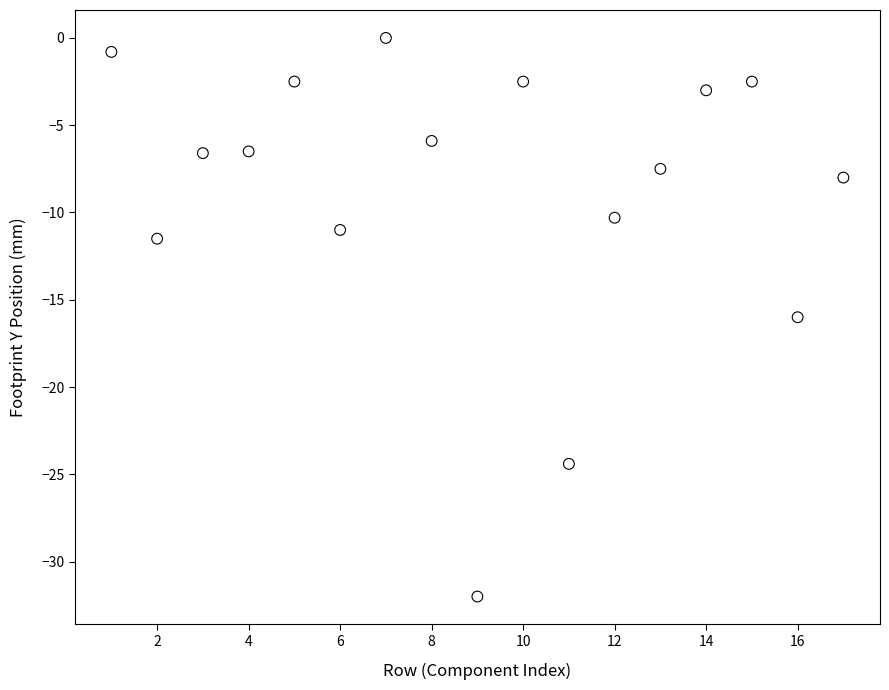

What is the range of Y values (max minus min)?

32.0